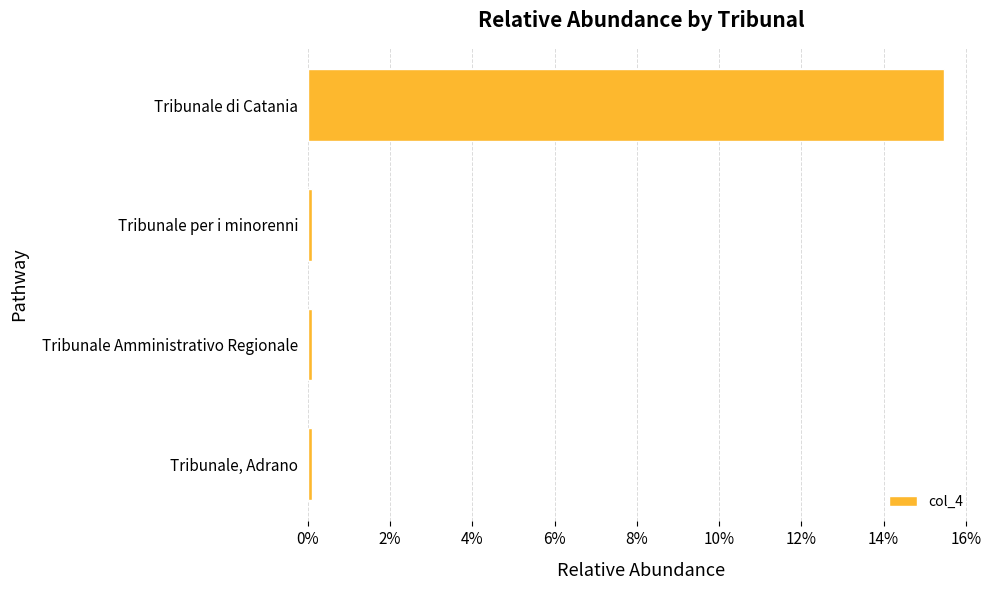

Does the chart contain any negative values?

No